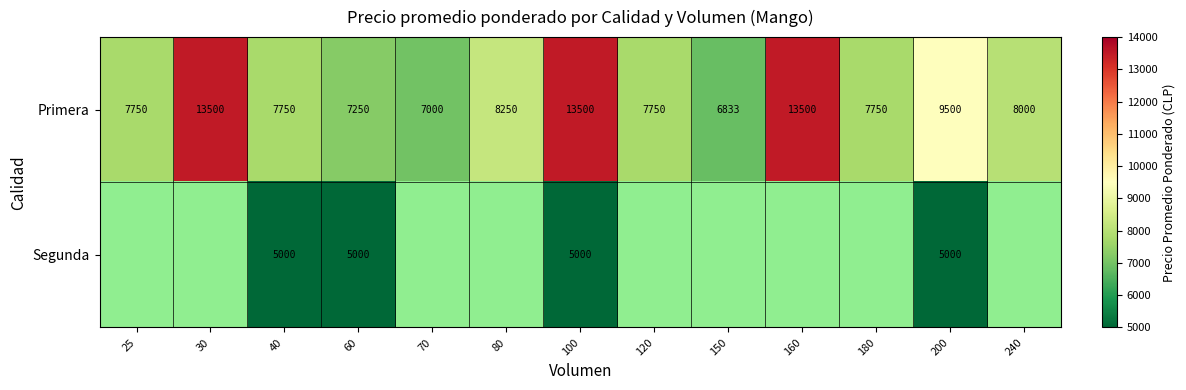

Which label corresponds to the largest value in the chart?

30